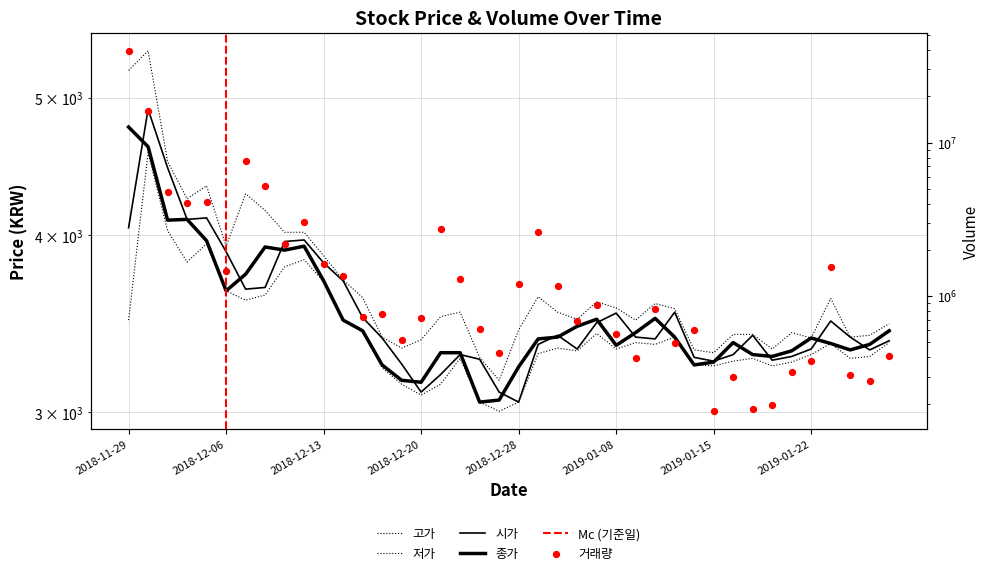

Which series reaches the minimum Y coordinate?

저가